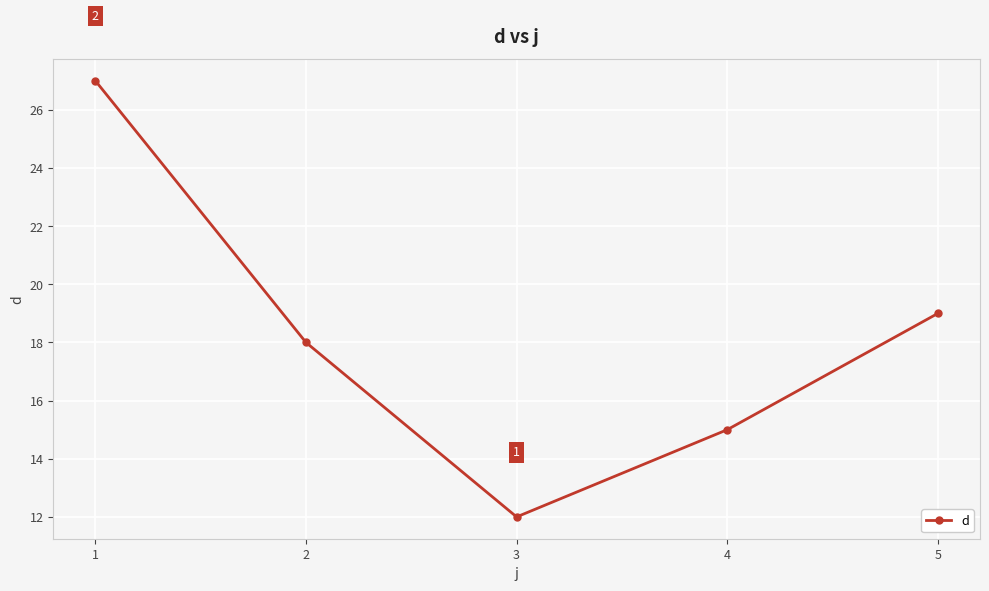

The chart shows a value of 15 at 4. True or false?

True